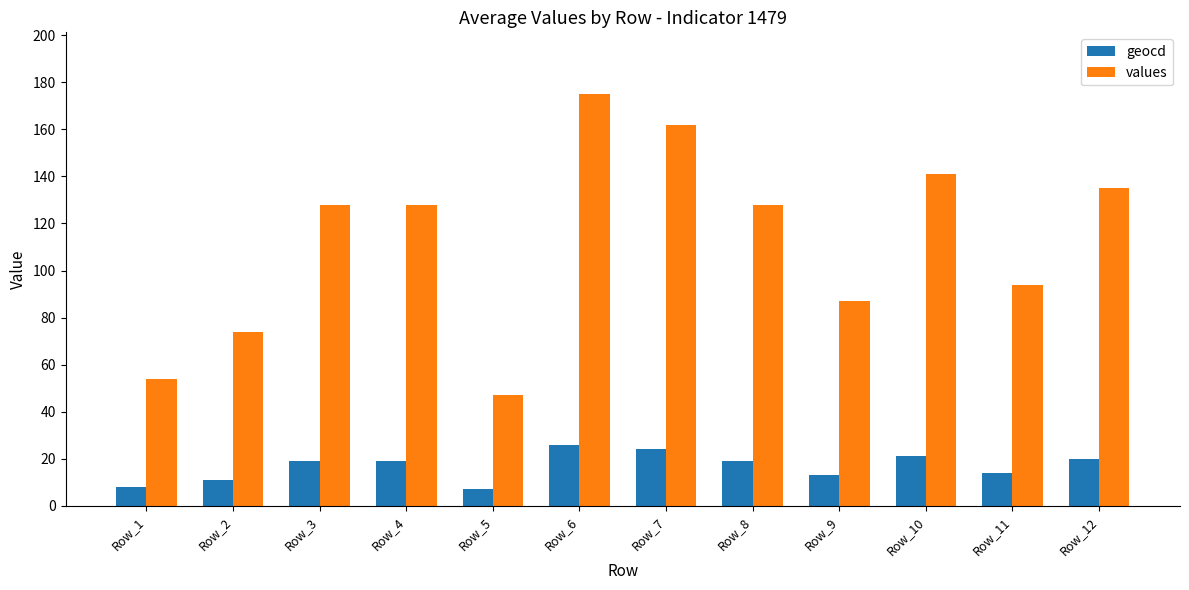

What is the difference between the maximum and minimum values in the geocd series?

19